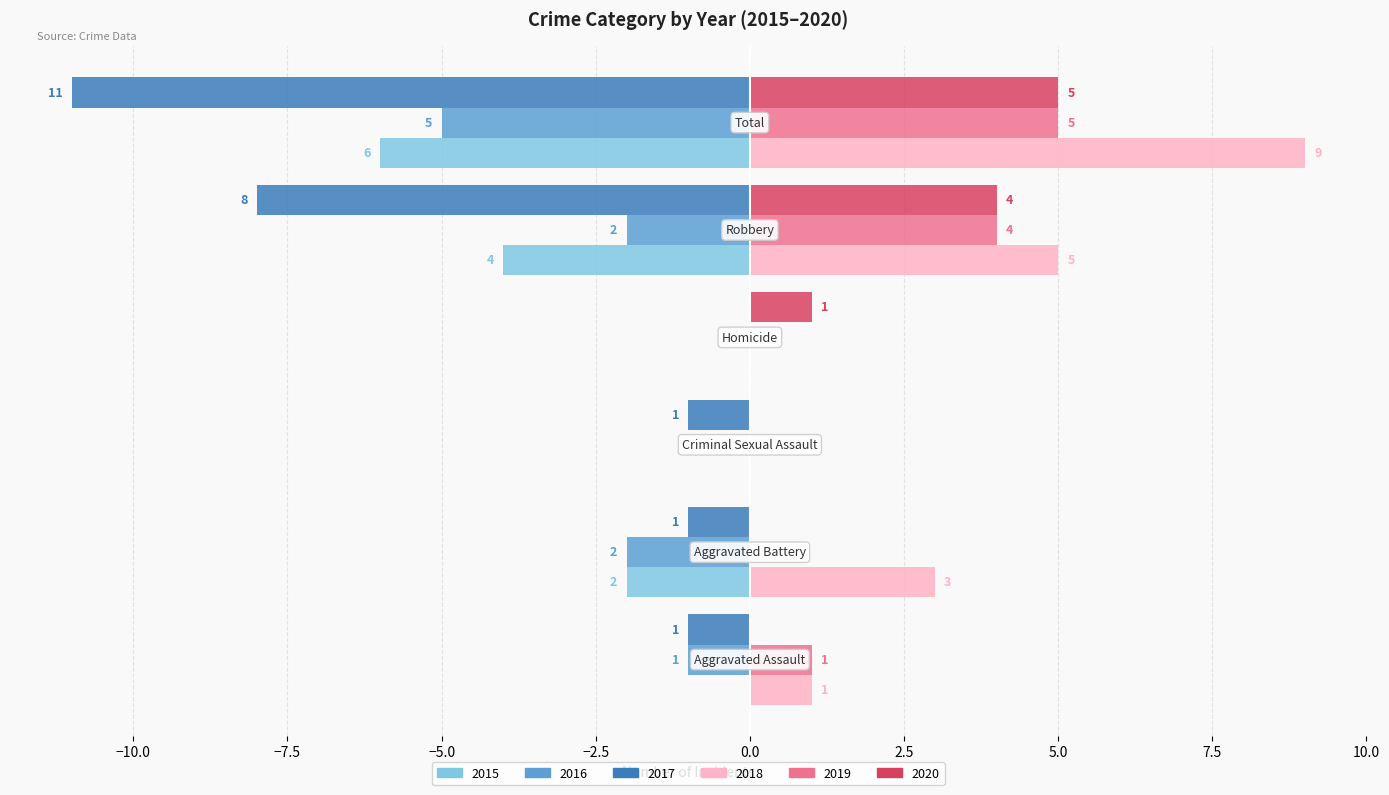

What are all the series names shown in the legend?

2015, 2016, 2017, 2018, 2019, 2020